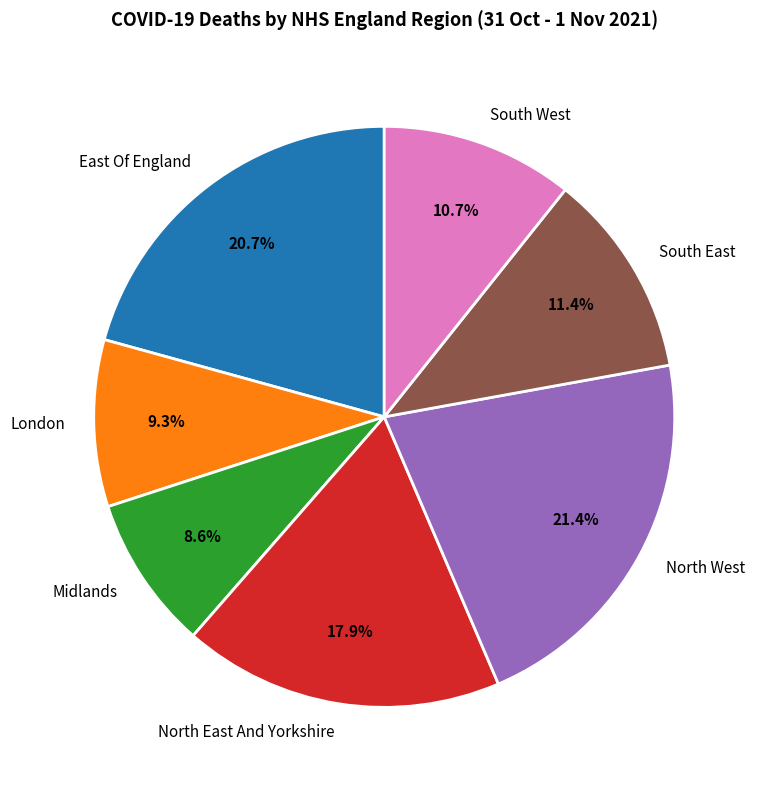

What is the largest slice in the pie chart?

North West